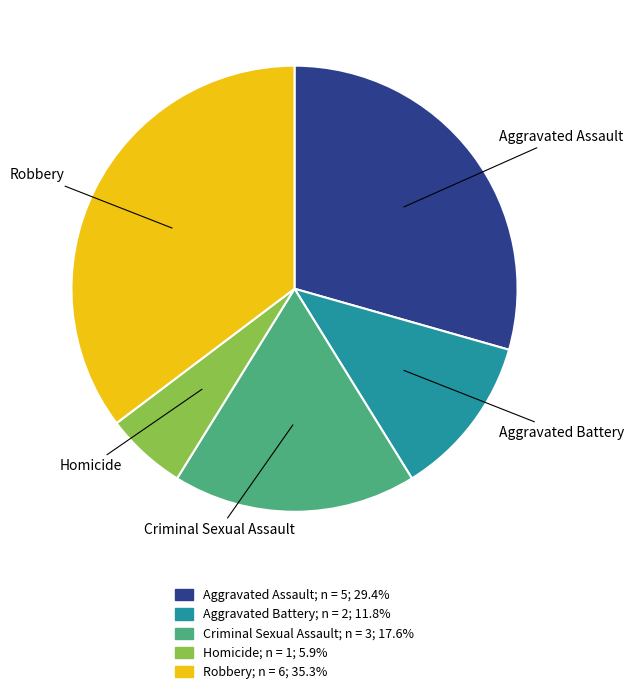

How many segments does this pie chart have?

5